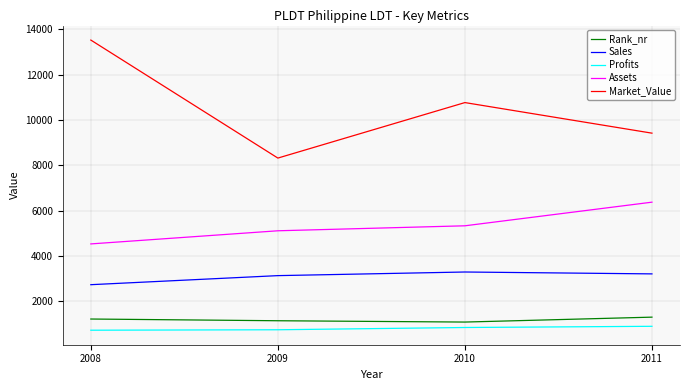

The Market_Value series shows 10770.0 at 2010. True or false?

True